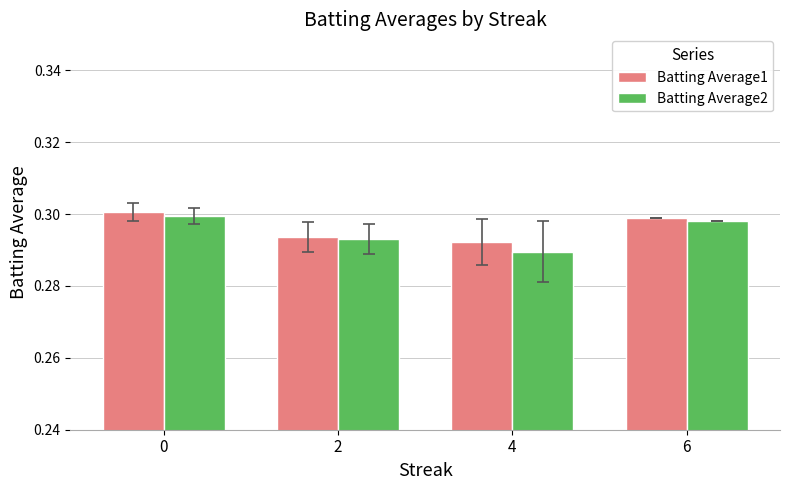

At how many categories does at least one series exceed 0?

4